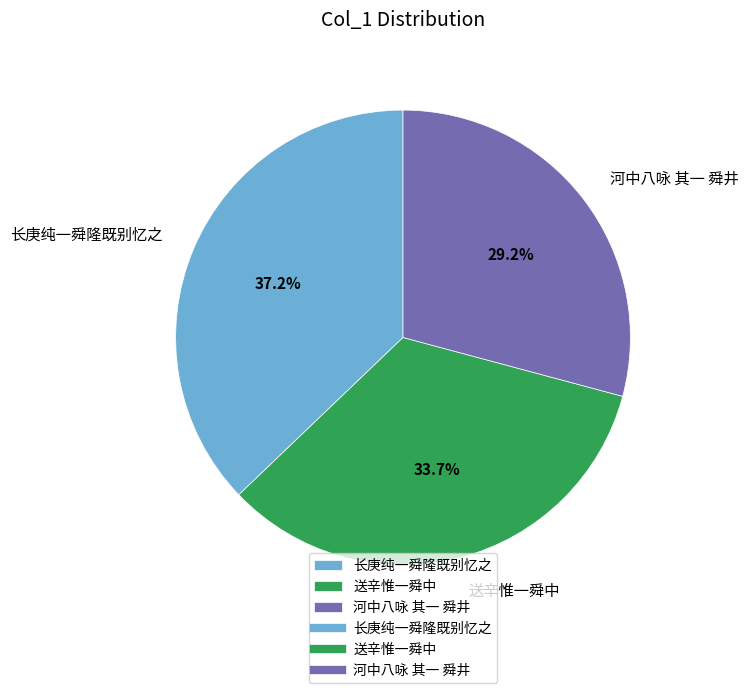

Do 送辛惟一舜中 and 河中八咏 其一 舜井 together represent more than half of the pie?

Yes